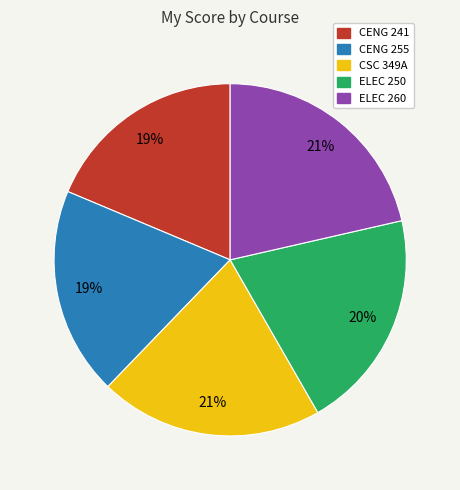

To the nearest percent, what percentage of the pie is ELEC 260?

21%